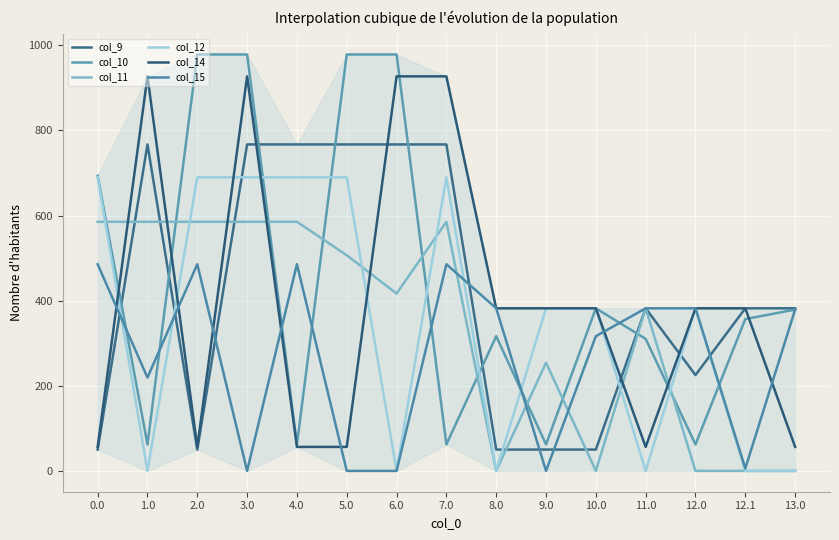

The col_11 series shows 441.6 at 9.0. True or false?

False